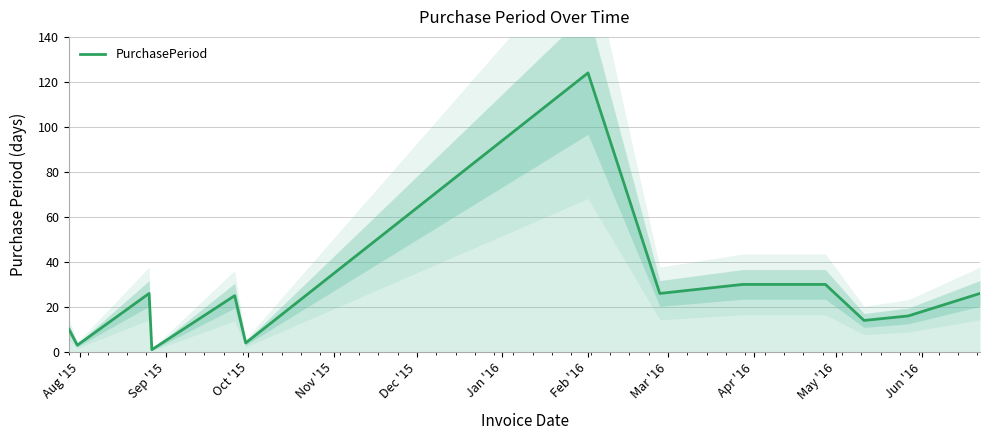

What is the maximum value for PurchasePeriod?

124